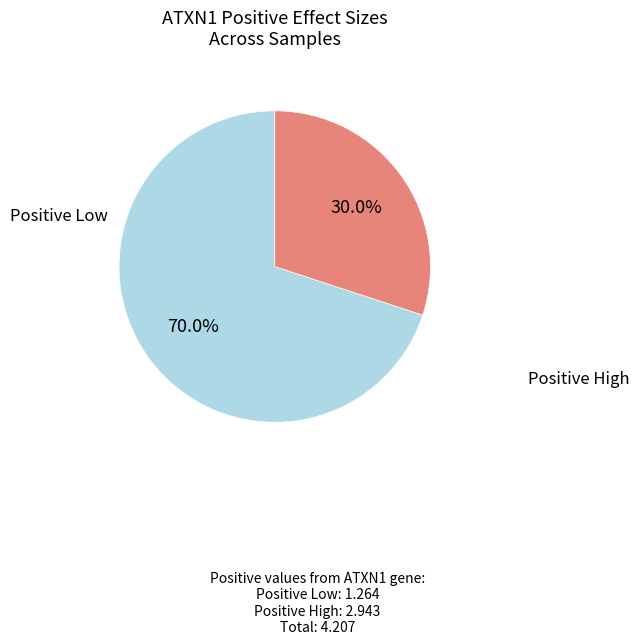

To the nearest percent, what is the average slice percentage?

50%